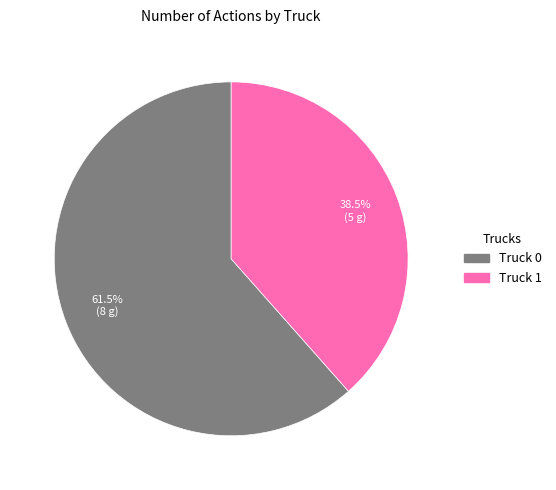

How many slices are in this pie chart?

2